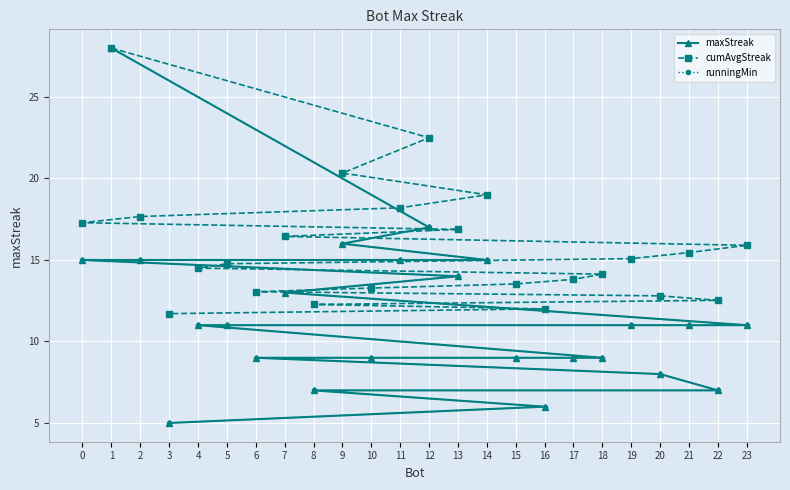

What is the minimum value shown in the chart?

5.0